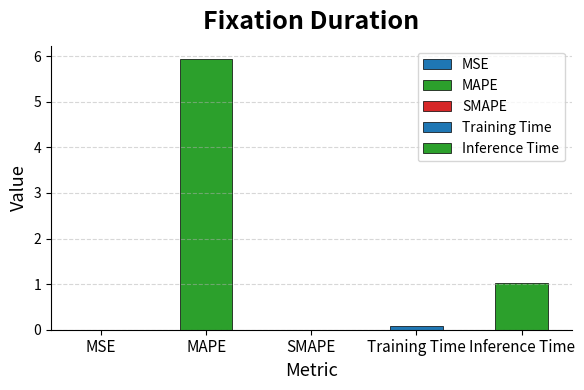

What is the difference between the maximum and minimum values?

5.9